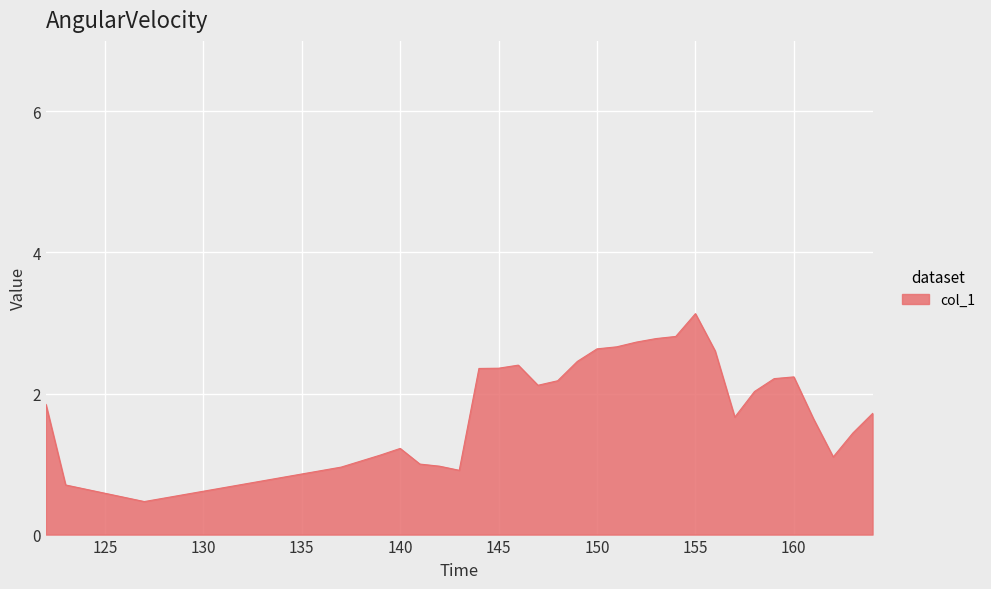

What is the smallest value displayed?

0.5